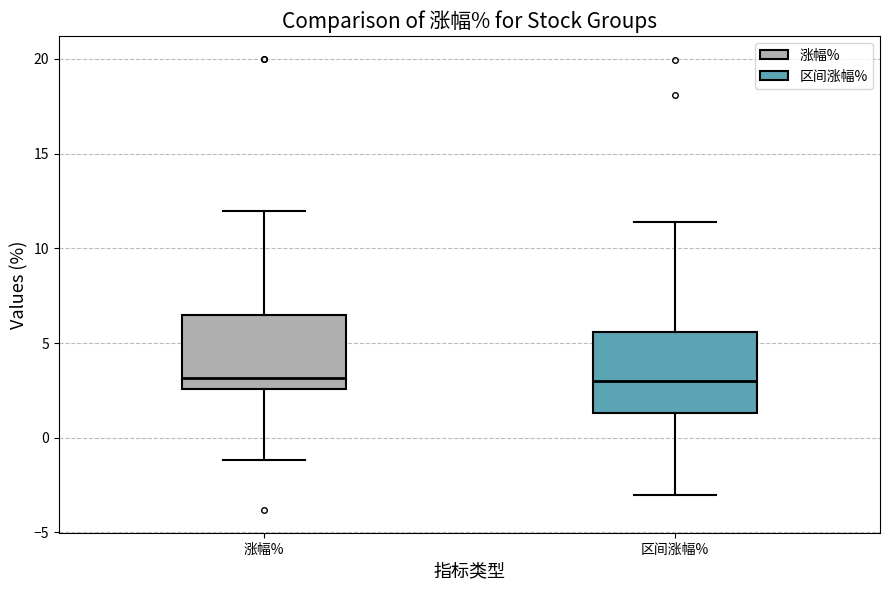

Reading left to right, read every box against the y-axis: the position of its median line, the range the box covers, and the ends of its whiskers. The values are not printed on the chart, so give them approximately, as read against the axis.

涨幅%: median 3.0, box 2.5 to 6.5, whiskers -1.0 to 12.0
区间涨幅%: median 3.0, box 1.5 to 5.5, whiskers -3.0 to 11.5